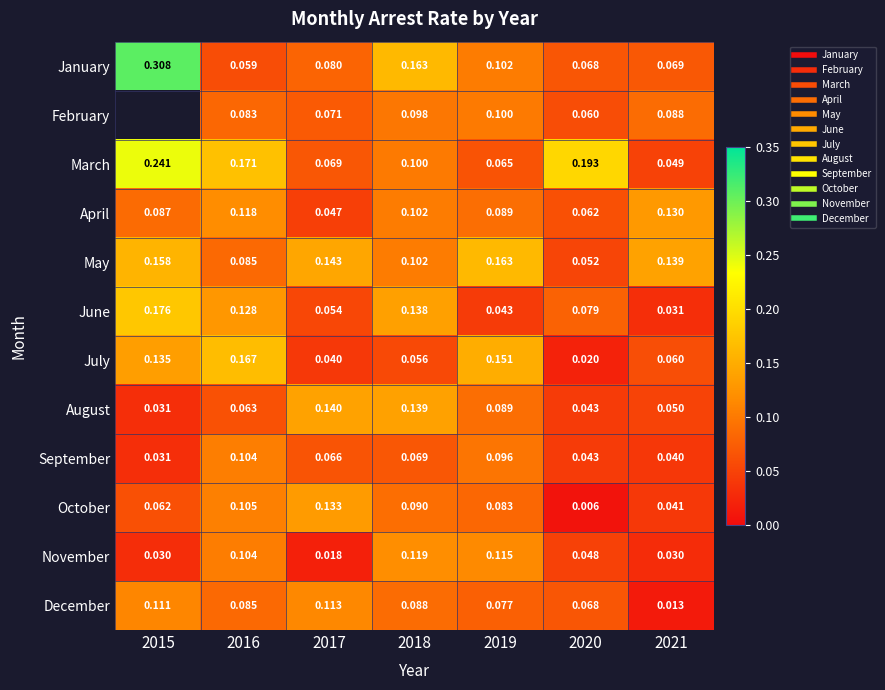

Which series has the largest range (max minus min)?

January